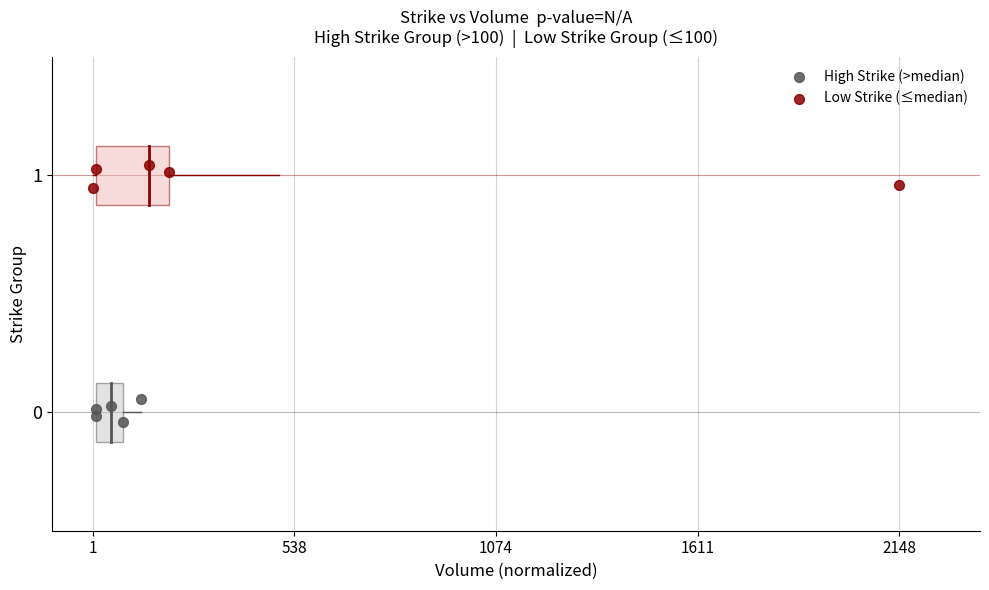

What are all the series names shown in the legend?

High Strike (>median), Low Strike (≤median)